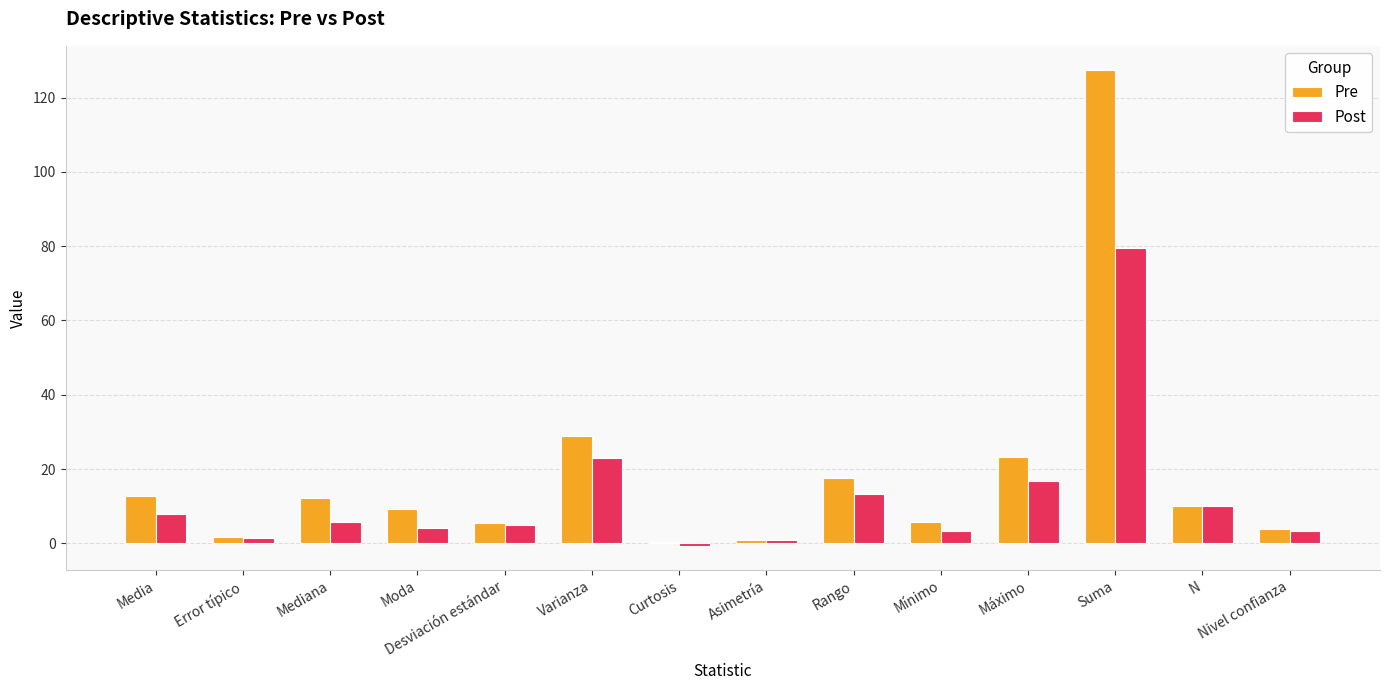

The value of Pre at Media is 18.5. True or false?

False